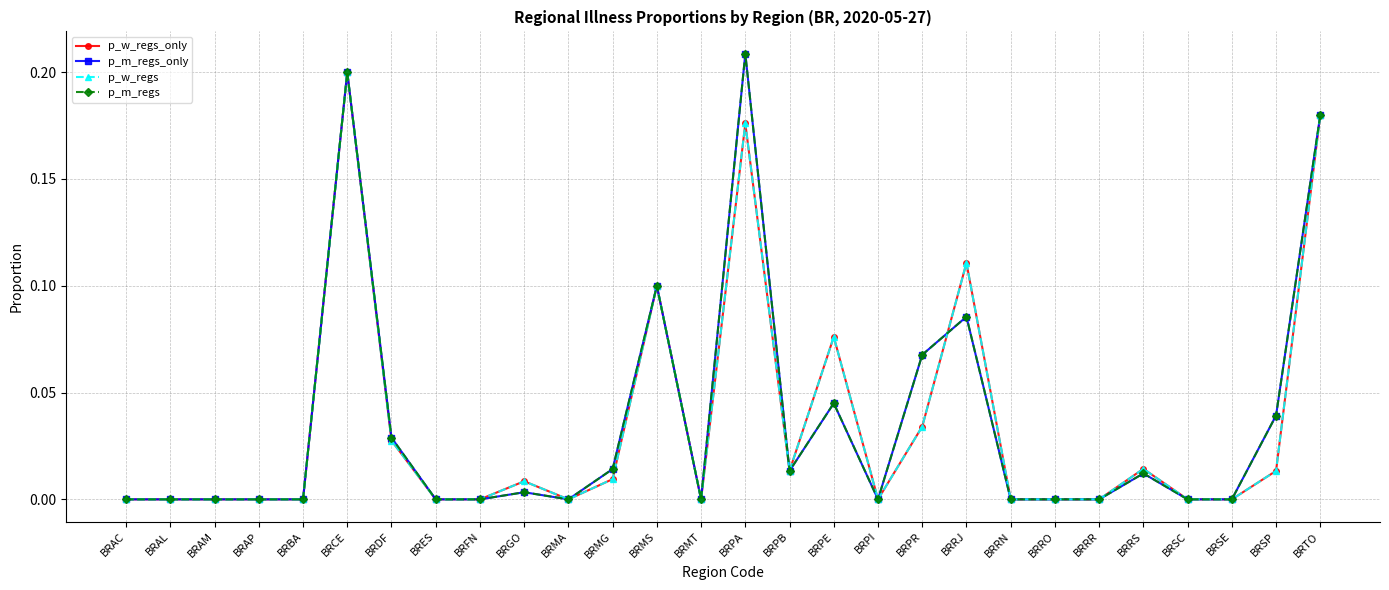

The value of p_m_regs at BRAL is 0.1. True or false?

False